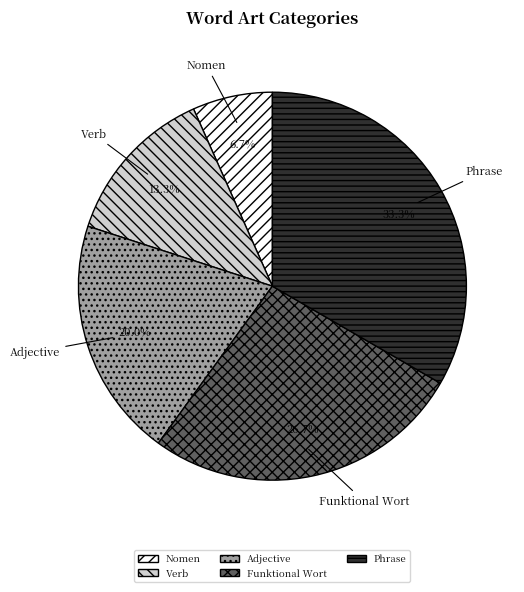

Between Nomen and Phrase, which is larger?

Phrase